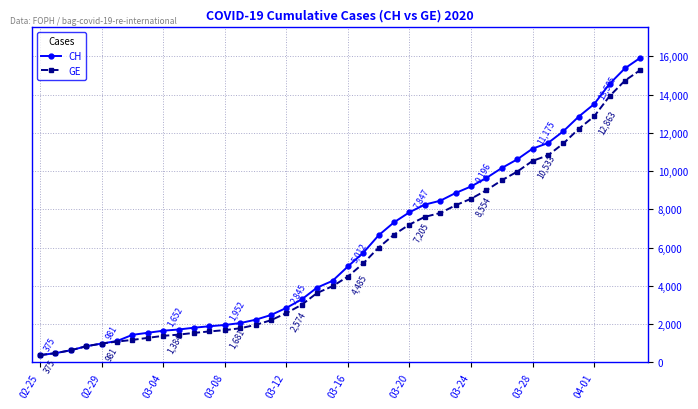

What is the highest value of the CH series?

15926